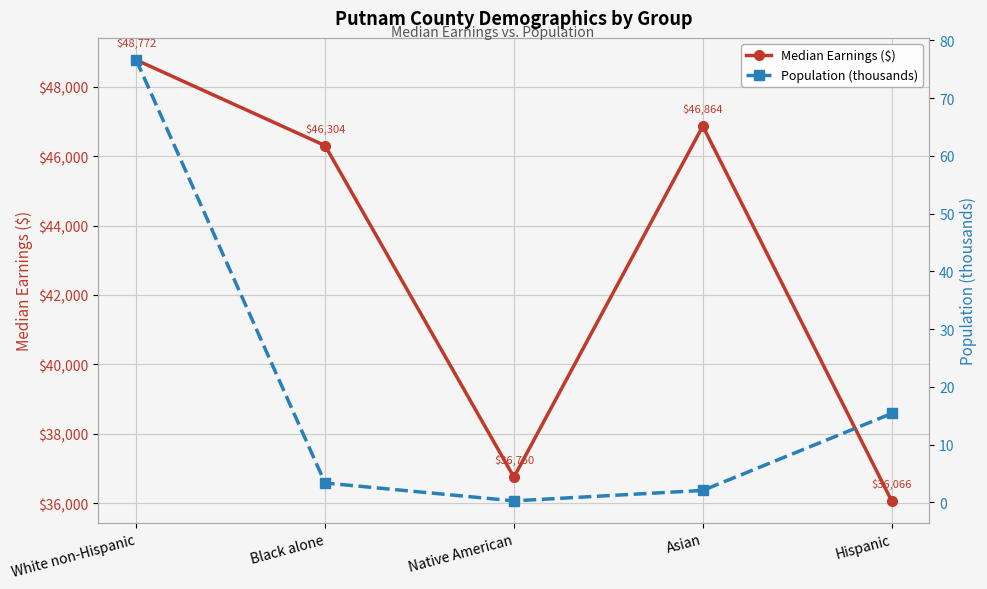

Which has a higher value, Hispanic or Native American?

Native American